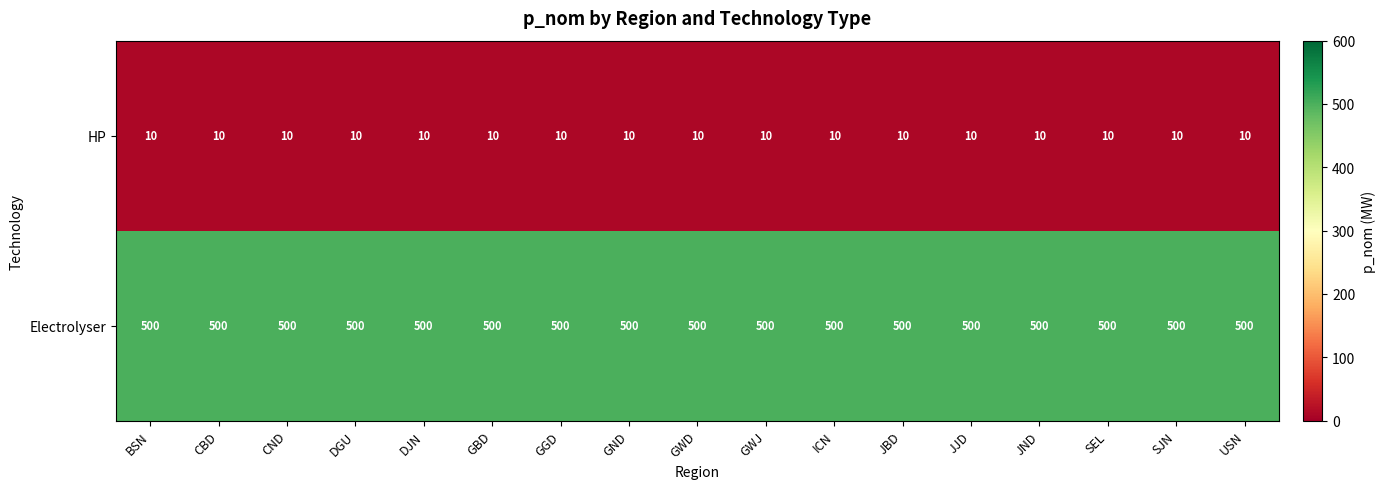

Count the number of categories in the chart.

17